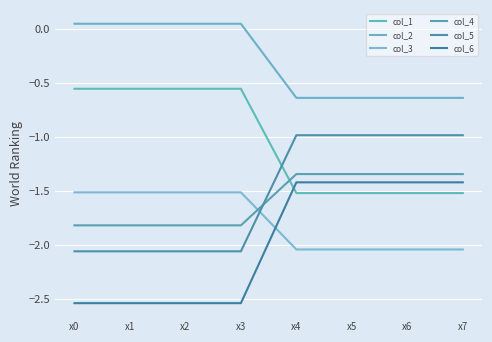

What is the minimum value for col_6?

-2.5